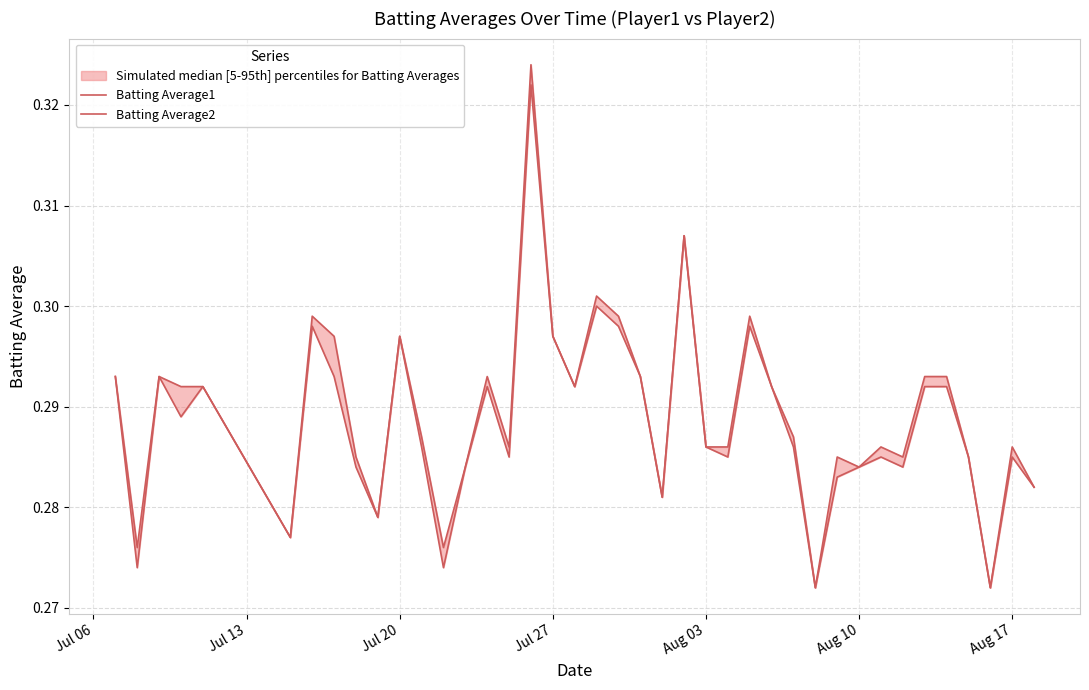

How many interior local valleys does the Batting Average1 series have?

11